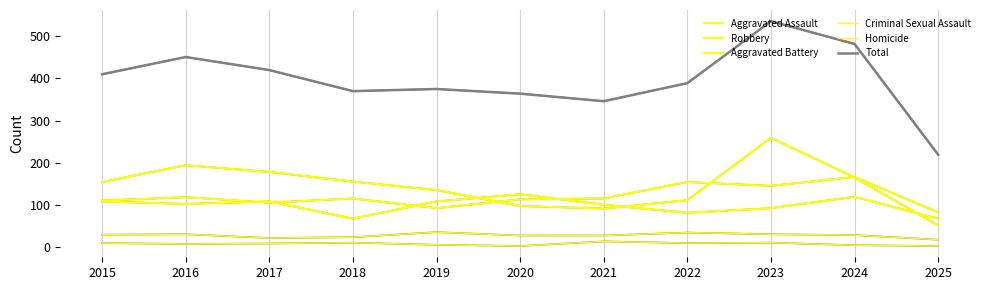

At which category does the chart reach its minimum across all series?

2020